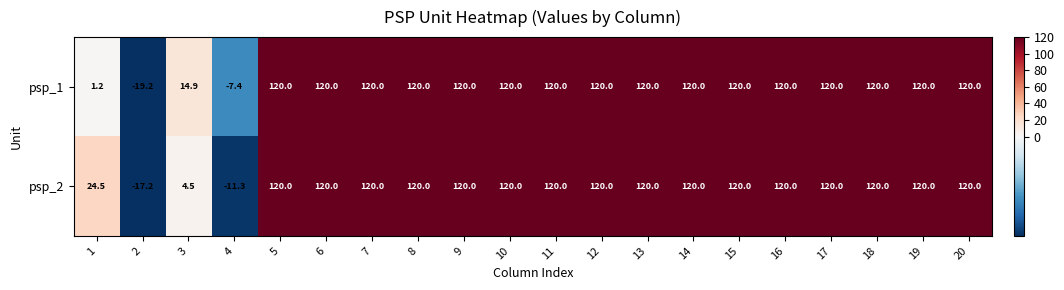

List the series in order of their overall mean, highest first.

psp_2, psp_1